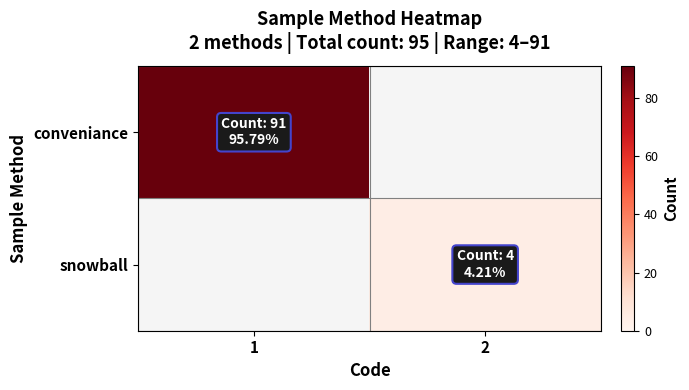

The conveniance series shows 25.5 at 1. True or false?

False